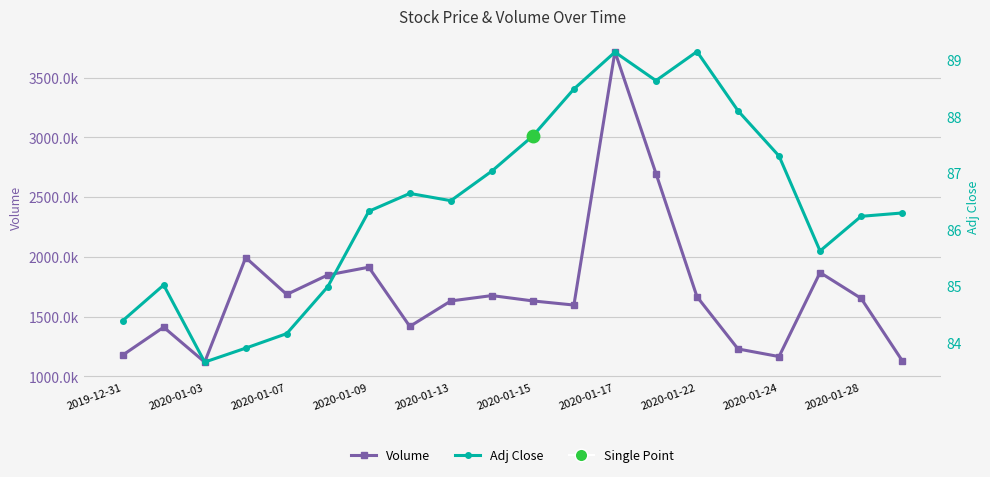

What is the difference between the Adj Close values at 10 and 19?

1.4